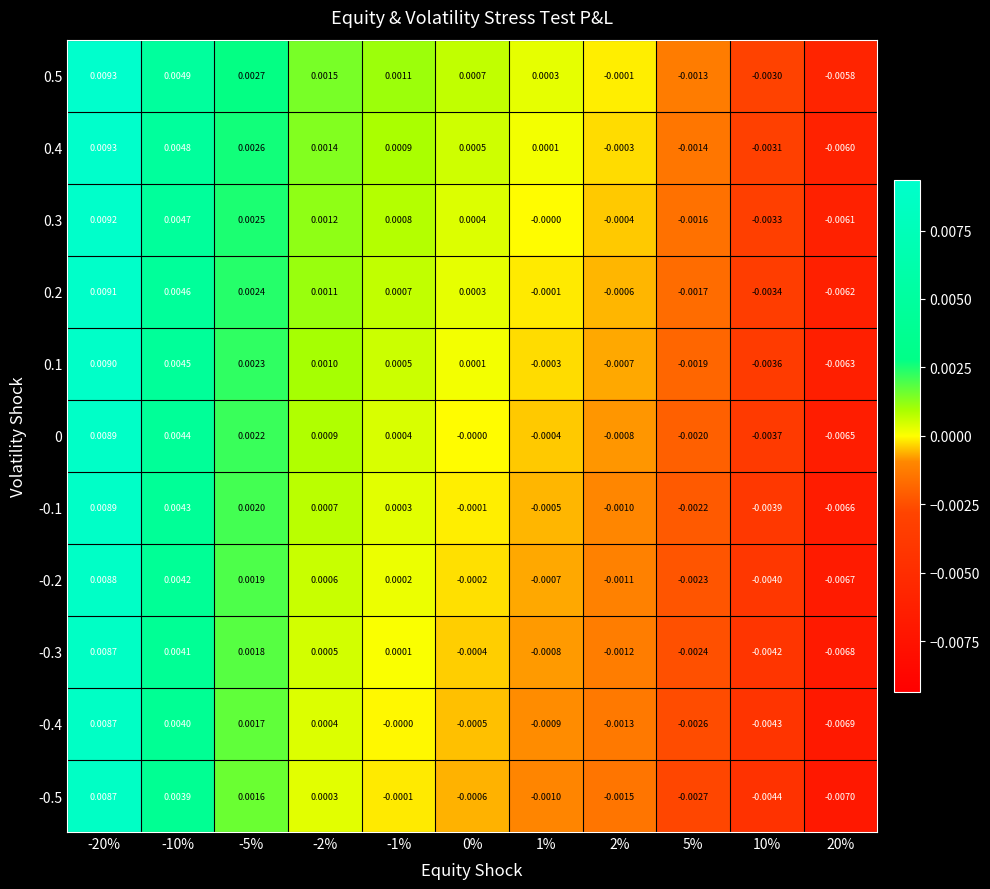

Is the value of -0.5 at 2% greater than the value of 0.2 at 0%?

No